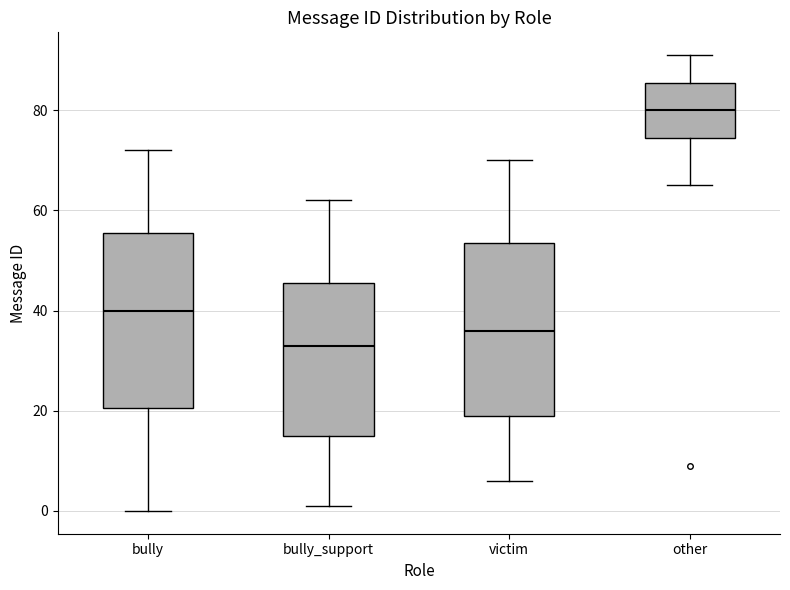

Which box's median line is the lowest?

bully_support